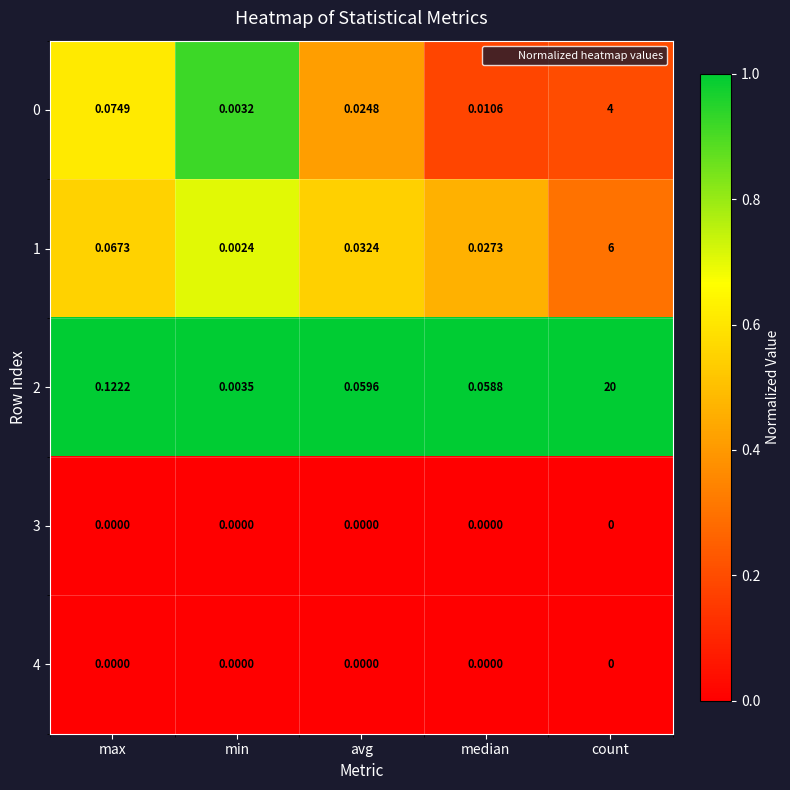

What is the greatest value displayed?

20.0